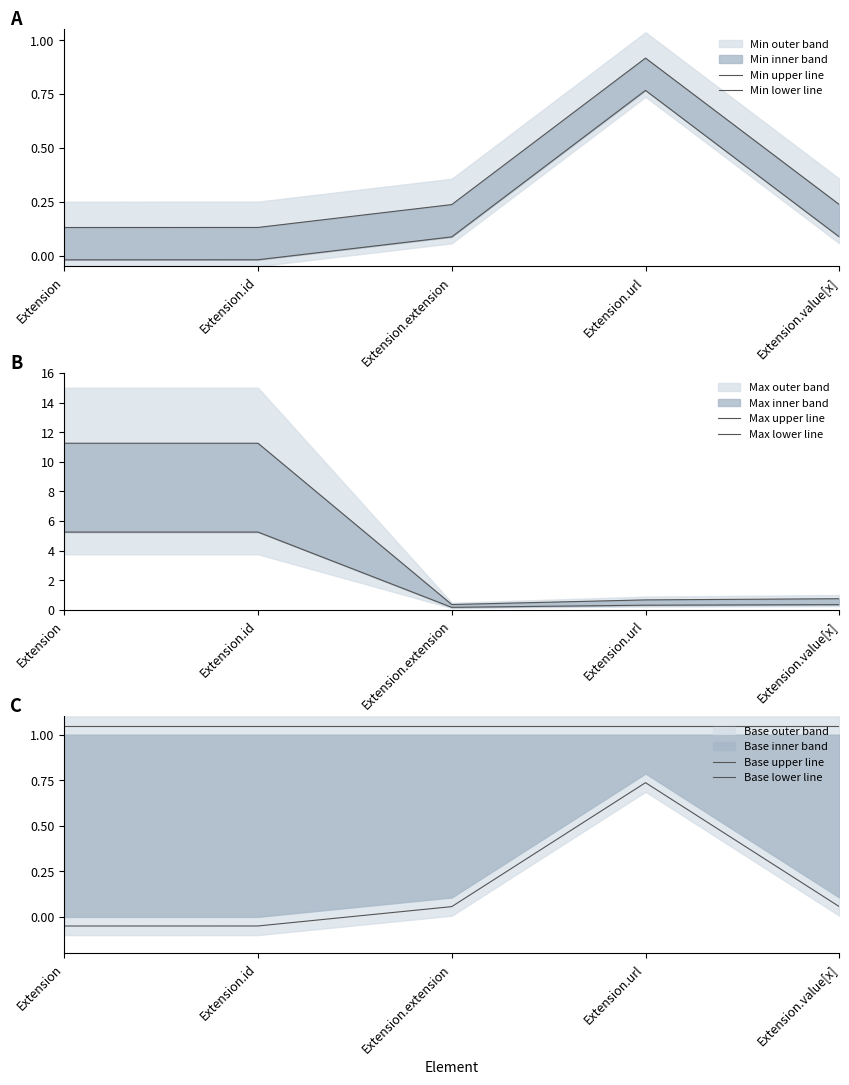

What is the minimum value shown in the chart?

-0.1